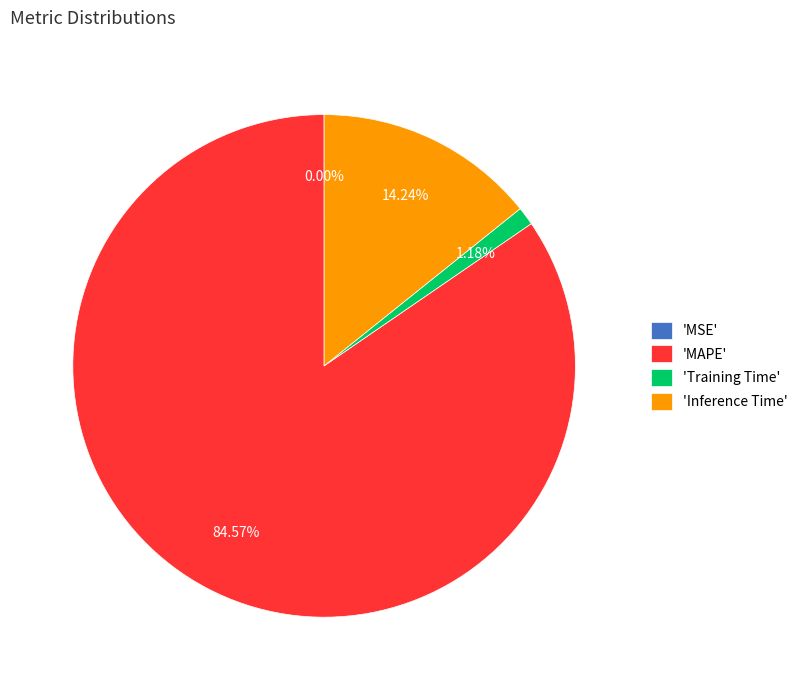

Between 'Inference Time' and 'MAPE', which is larger?

'MAPE'